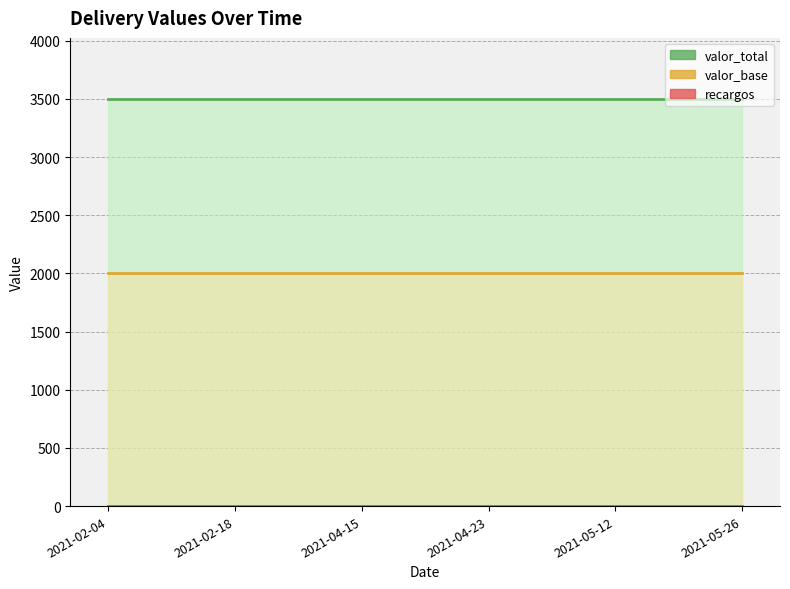

At which label is recargos closest to 1?

2021-02-04